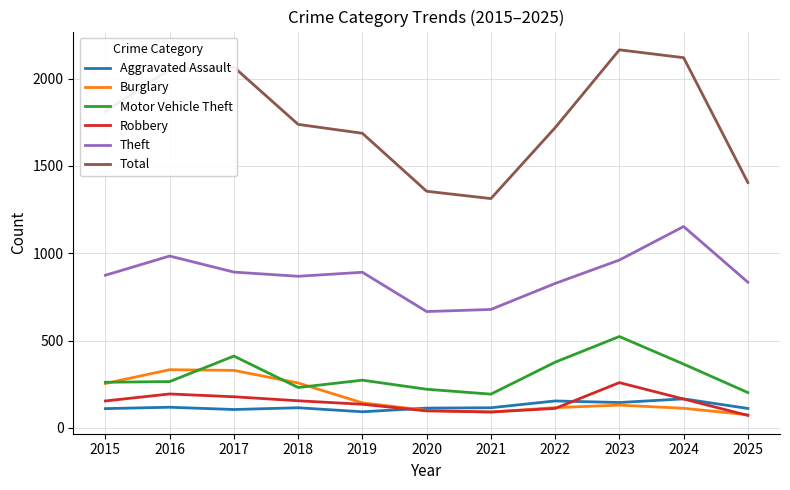

What are all the series names shown in the legend?

Aggravated Assault, Burglary, Motor Vehicle Theft, Robbery, Theft, Total